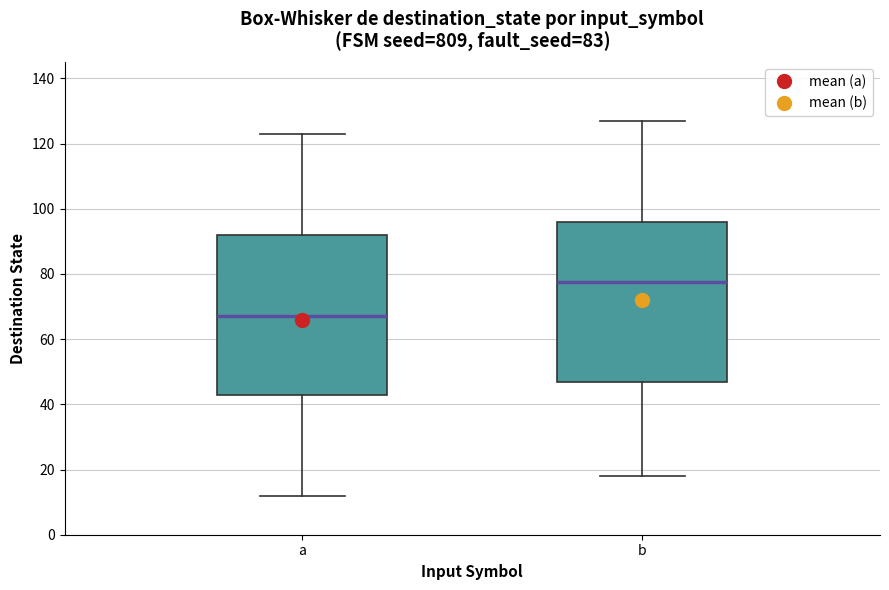

Where is the upper edge of the box for b on the y-axis? The values are not printed on the chart, so give them approximately, as read against the axis.

96